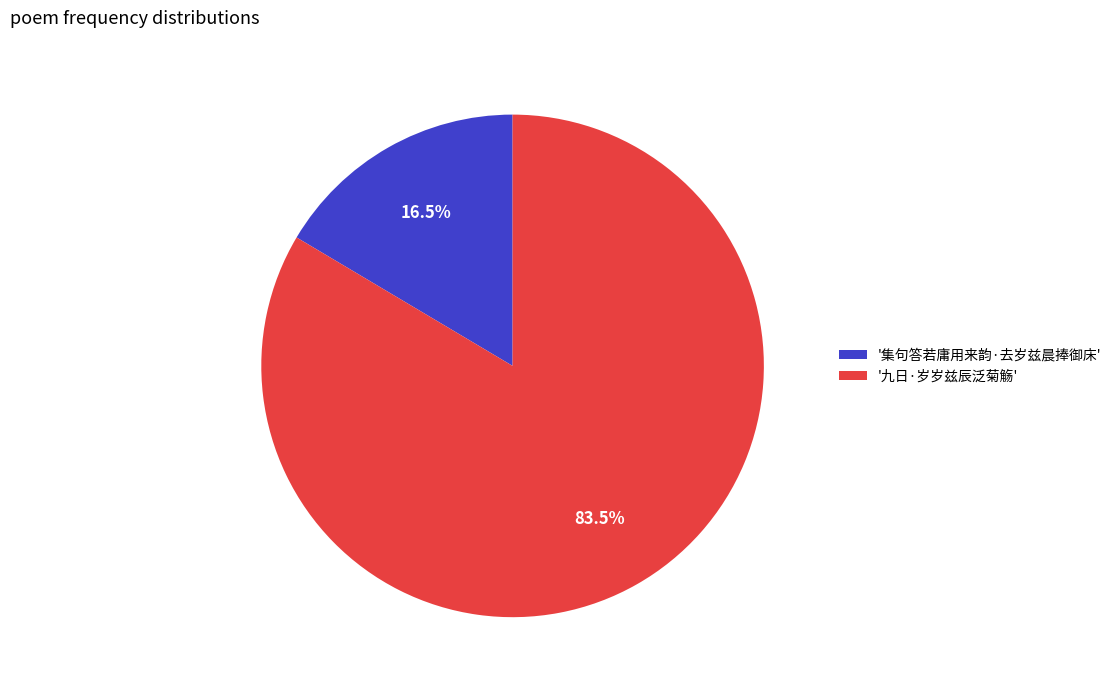

Do '九日·岁岁兹辰泛菊觞' and '集句答若庸用来韵·去岁兹晨捧御床' together represent more than half of the pie?

Yes